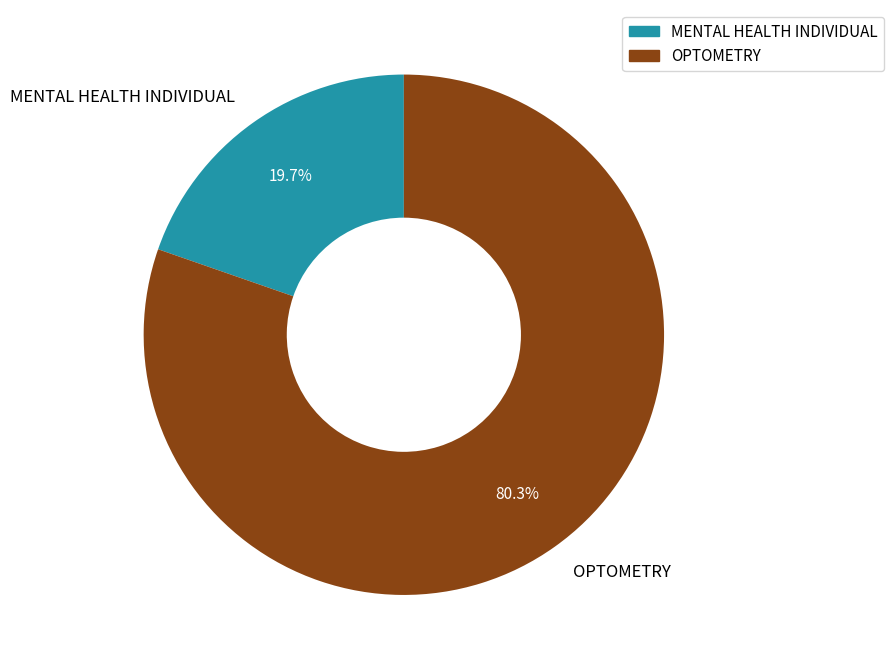

True or false: OPTOMETRY accounts for 80% of the total.

True